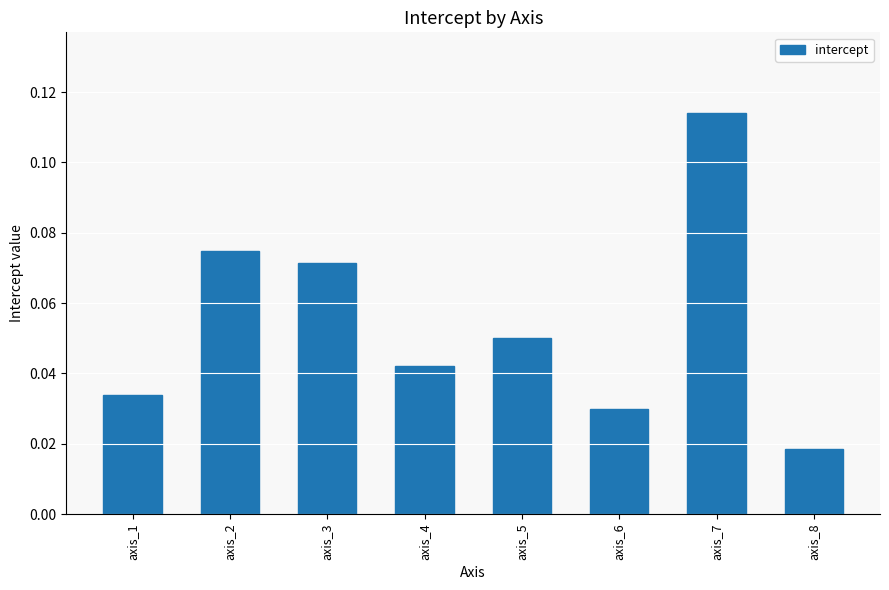

At which category does the chart reach its peak across all series?

axis_7